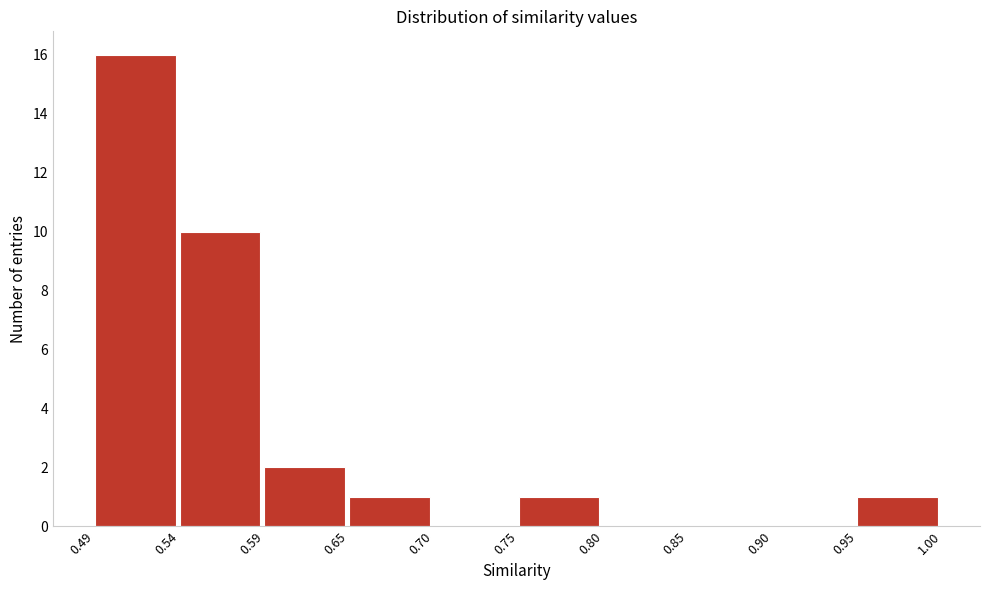

Reading left to right, transcribe this chart: for each bar, give the range it covers on the x-axis and its height. The values are not printed on the chart, so give them approximately, as read against the axis.

0.49 to 0.54: 16
0.54 to 0.59: 10
0.59 to 0.65: 2
0.65 to 0.70: 1
0.70 to 0.75: 0
0.75 to 0.80: 1
0.80 to 0.85: 0
0.85 to 0.90: 0
0.90 to 0.95: 0
0.95 to 1.00: 1